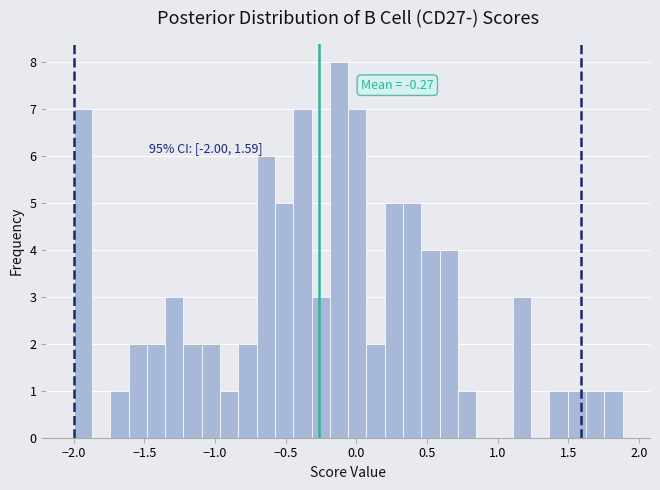

Around what value on the x-axis is the tallest bar? Give the approximate position of its centre, as read against the axis.

-0.10